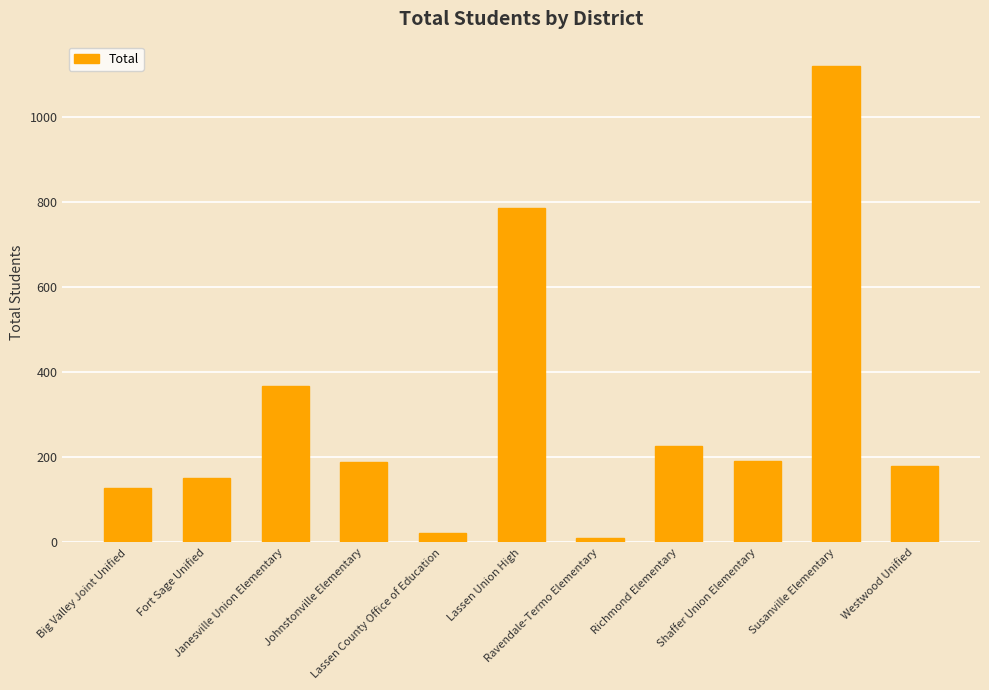

What is the difference between the values at Lassen County Office of Education and Shaffer Union Elementary?

170